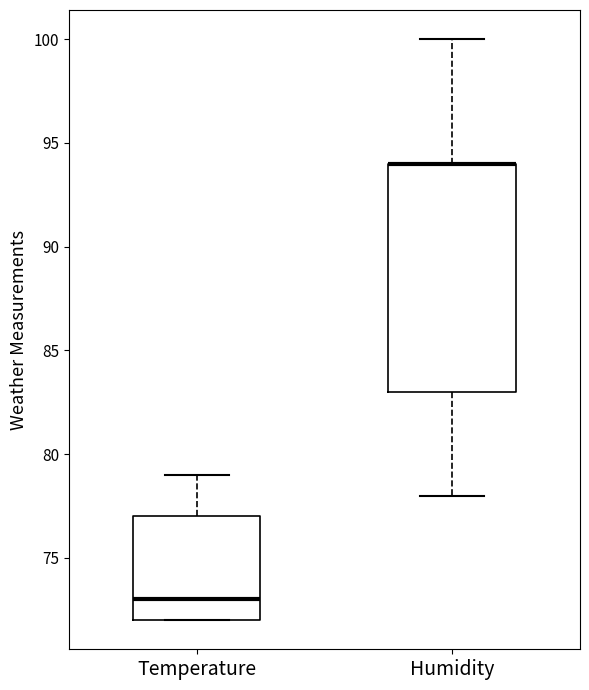

Reading left to right, read every box against the y-axis: the position of its median line, the range the box covers, and the ends of its whiskers. The values are not printed on the chart, so give them approximately, as read against the axis.

Temperature: median 73, box 72 to 77, whiskers 72 to 79
Humidity: median 94 (drawn on the box's upper edge), box 83 to 94, whiskers 78 to 100